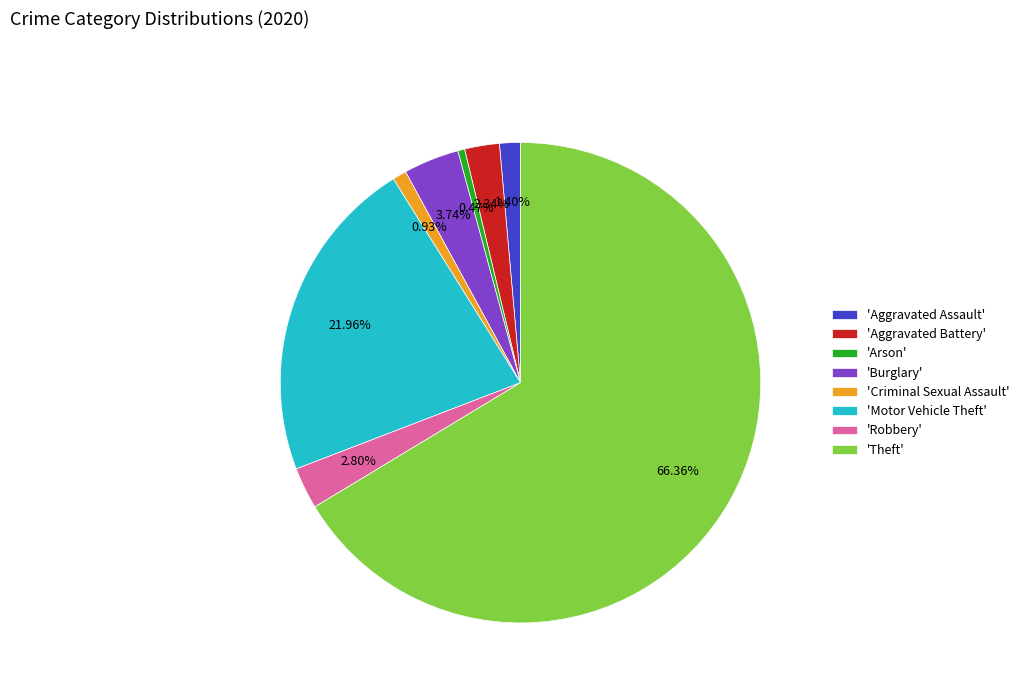

What is the ratio of the value at 'Motor Vehicle Theft' to the value at 'Criminal Sexual Assault'?

23.5